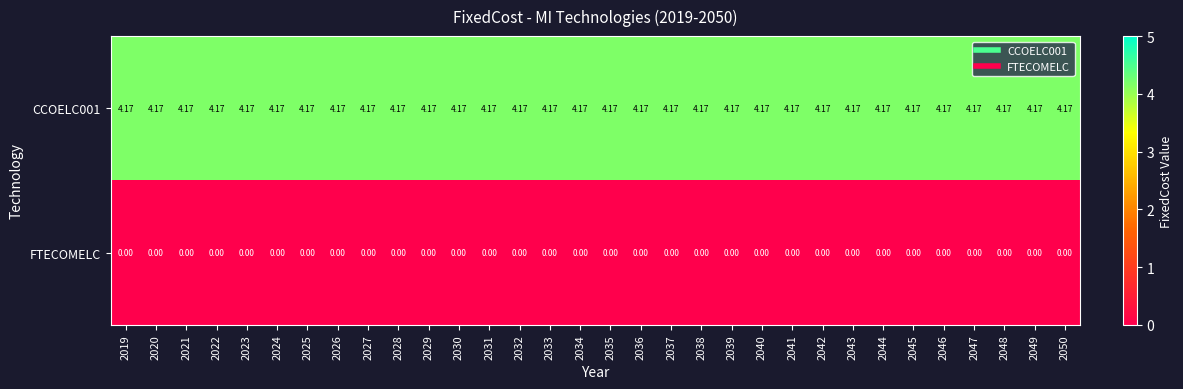

Is the value of CCOELC001 at 2034 greater than the value of FTECOMELC at 2020?

Yes